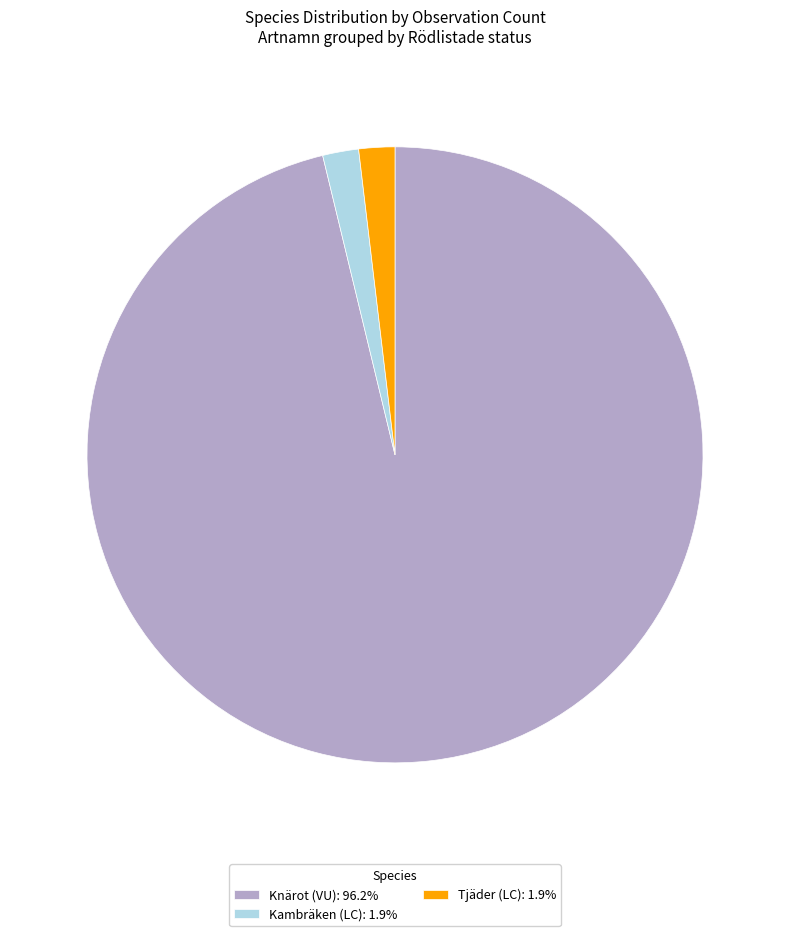

Is Knärot (VU) the majority of the pie?

Yes